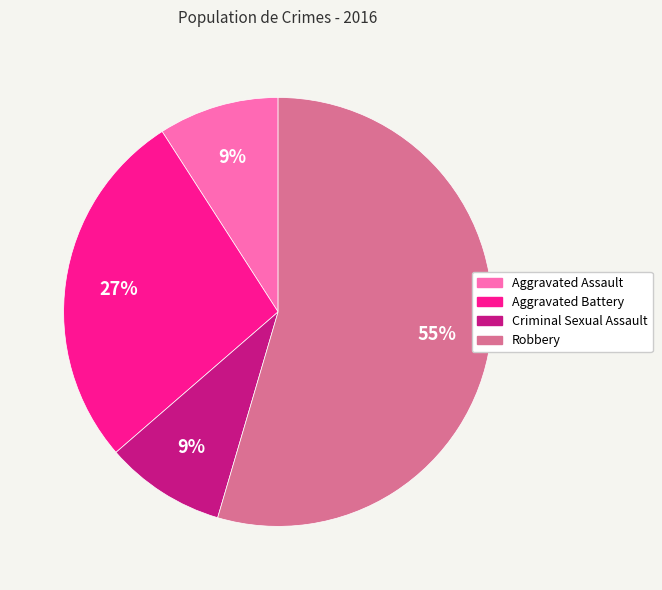

Which has a higher value, Aggravated Battery or Aggravated Assault?

Aggravated Battery